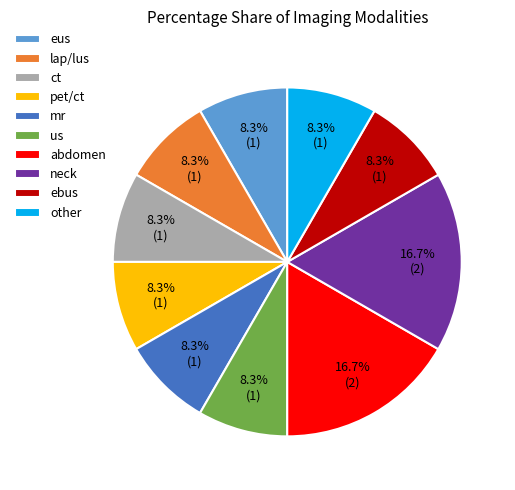

Combined, do pet/ct and ebus account for over 50%?

No